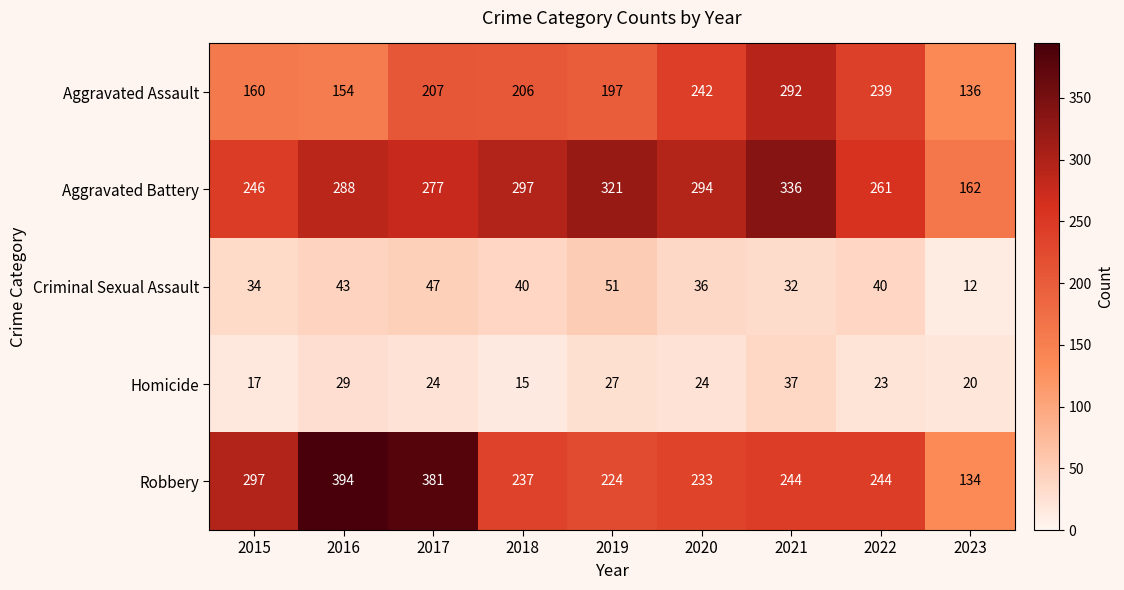

The Aggravated Battery series shows 162 at 2023. True or false?

True